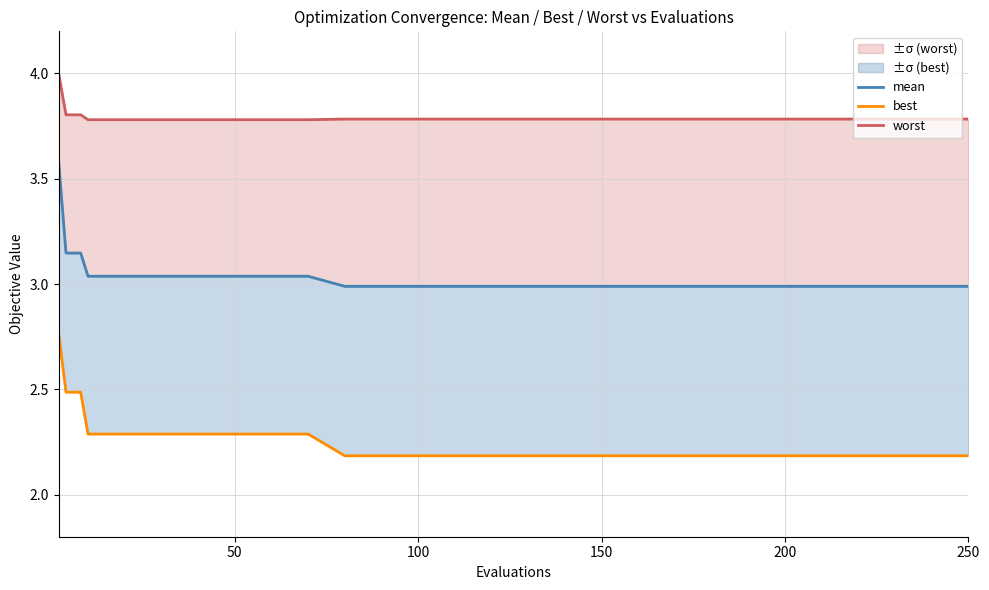

True or false: mean has a value of 4.5 at 11.

False